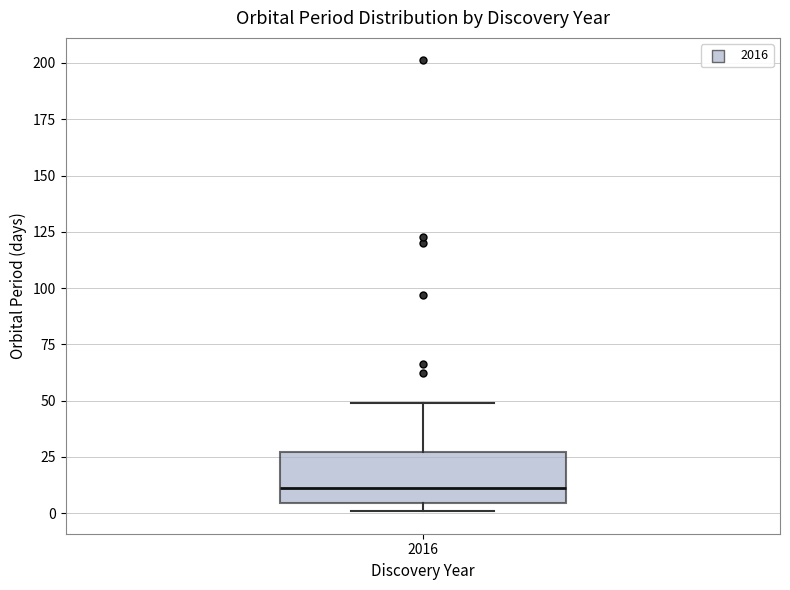

Where is the upper edge of the box at x = 2016 on the y-axis? The values are not printed on the chart, so give them approximately, as read against the axis.

25